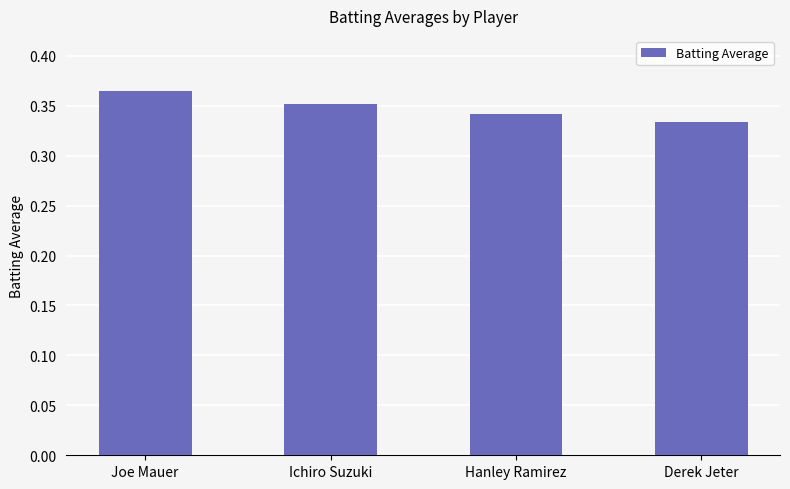

Between Joe Mauer and Hanley Ramirez, which is larger?

Joe Mauer